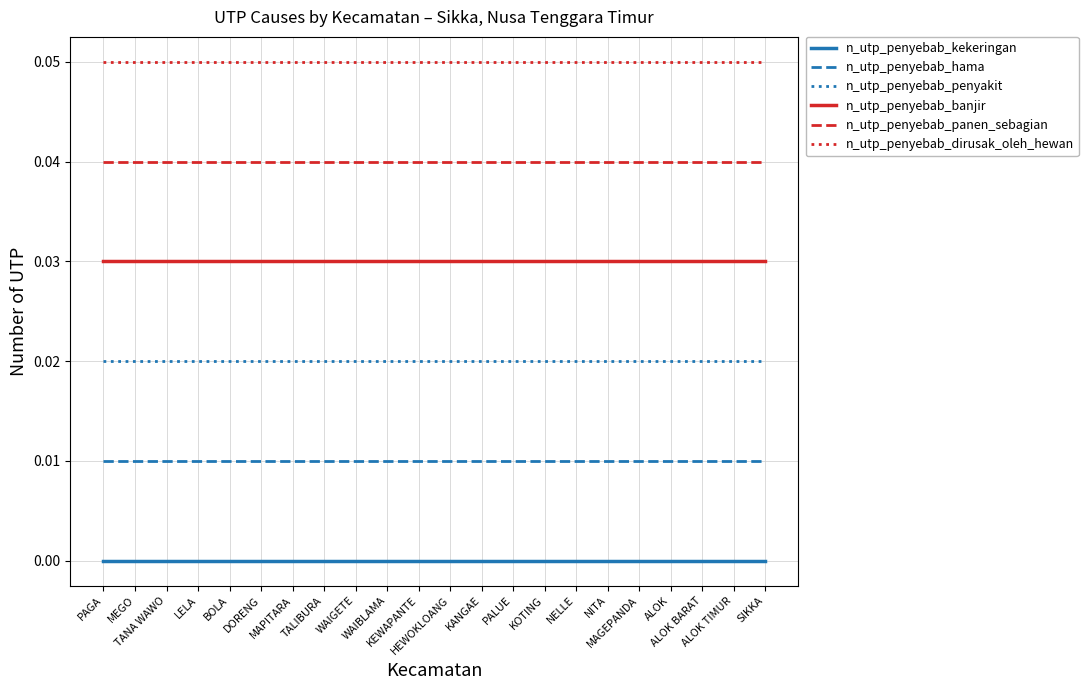

What position from the right is BOLA?

18